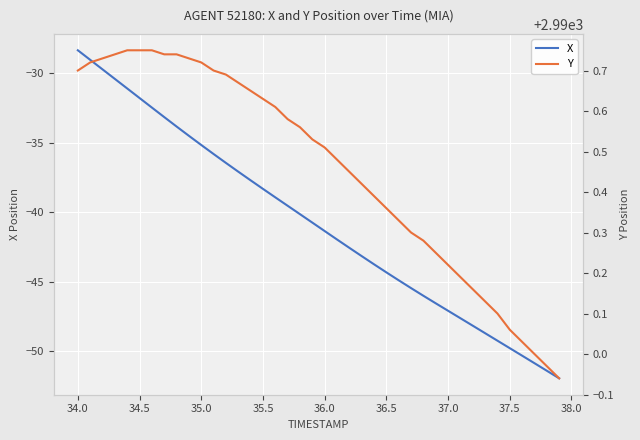

The X series shows -28.4 at 34.0. True or false?

True